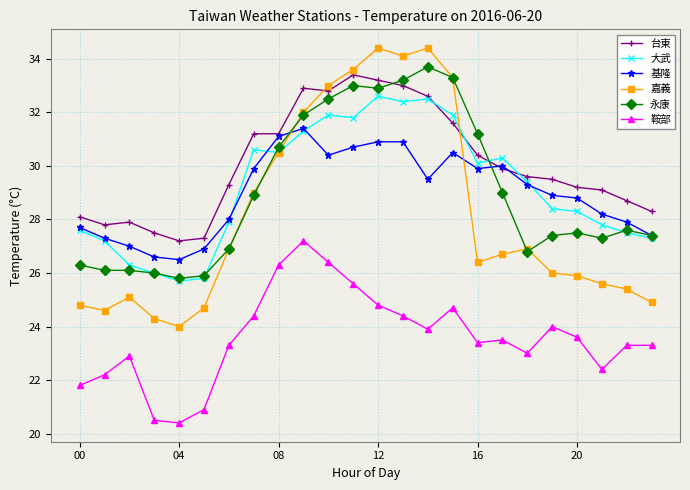

What is the value of the 鞍部 point at the 22nd from the left?

22.4